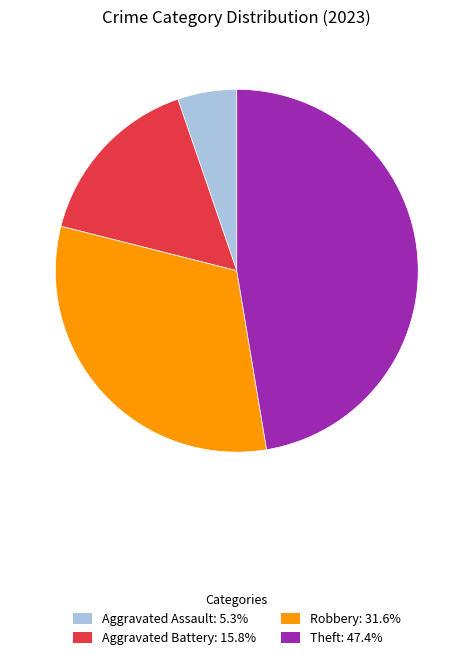

Combined, do Theft: 47.4% and Aggravated Assault: 5.3% account for over 50%?

Yes